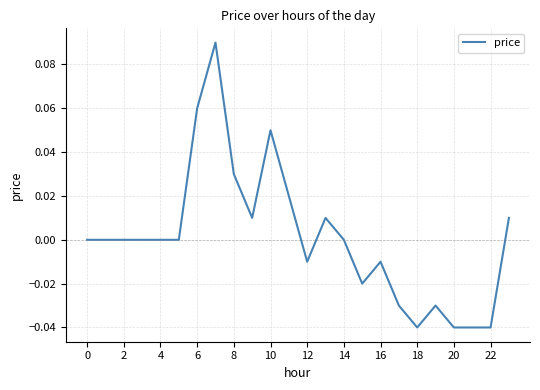

Does the chart display data point markers on the line(s)?

No